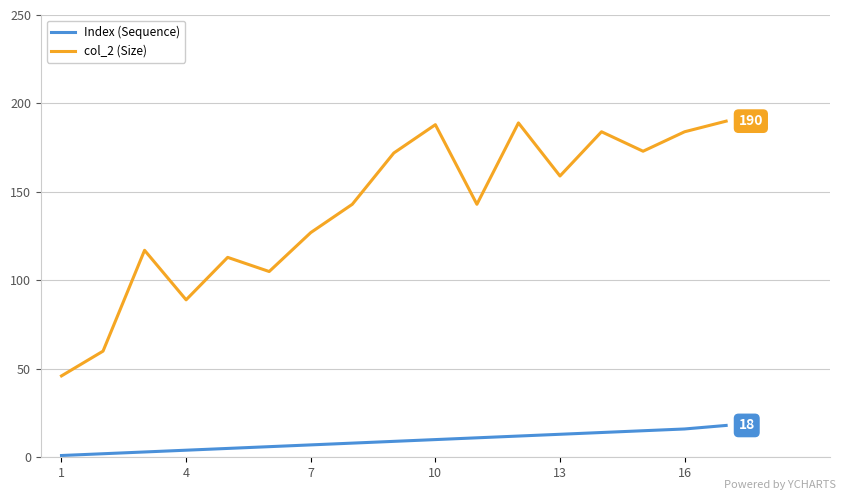

What is the maximum value for col_2 (Size)?

190